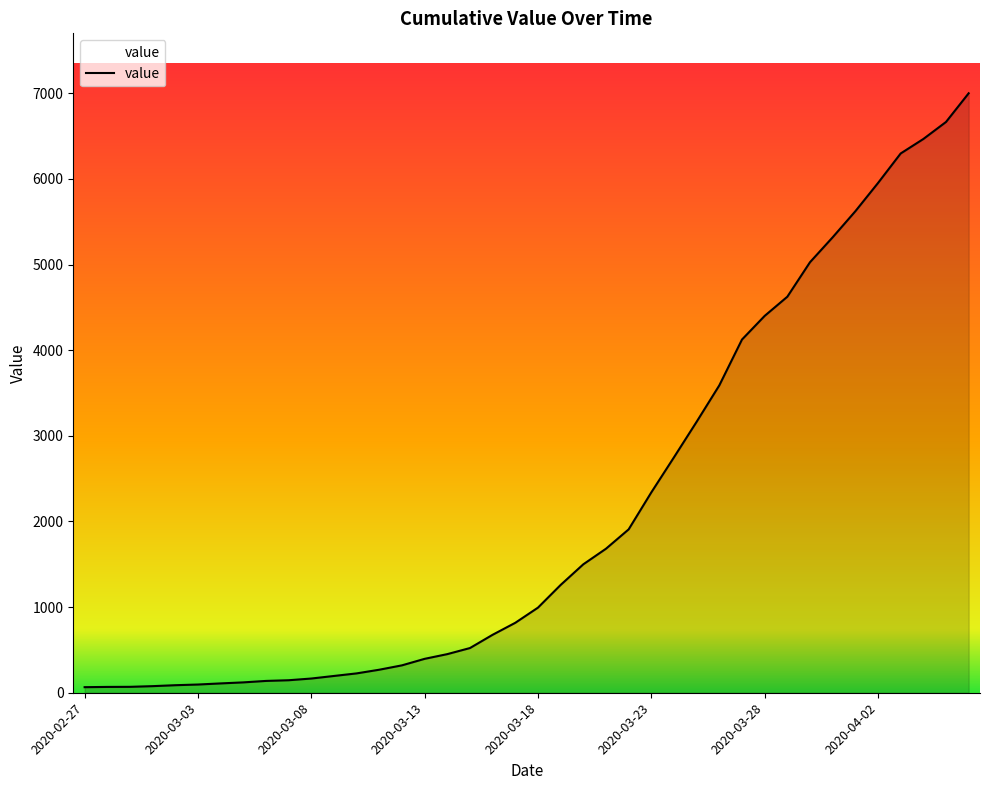

What is the difference between the maximum and minimum values?

6936